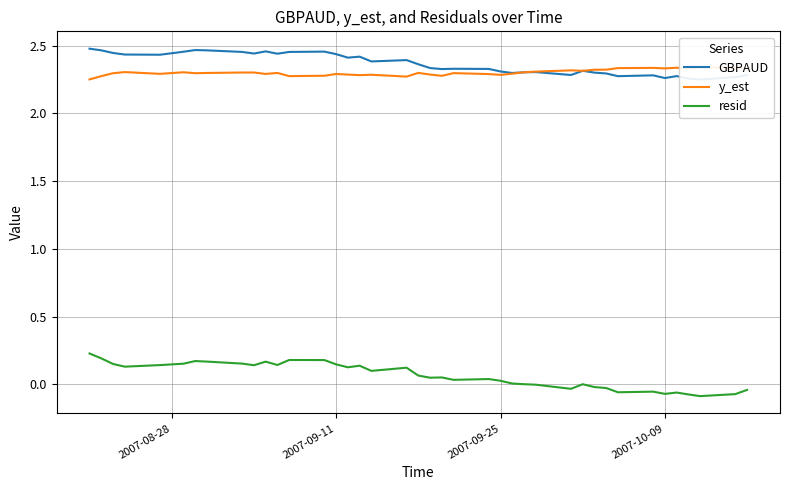

True or false: GBPAUD and y_est intersect in this chart.

True